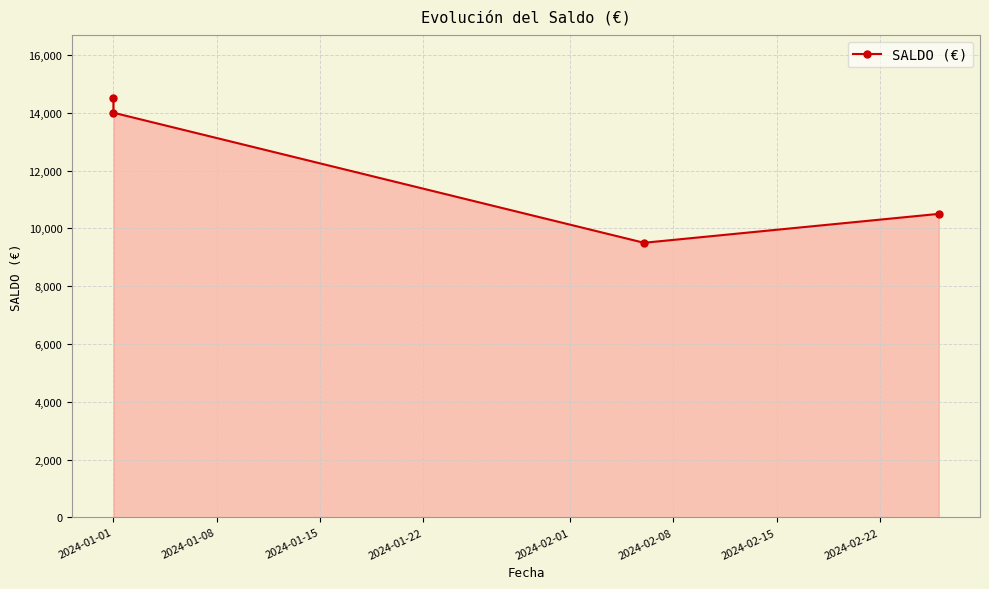

What is the difference between the maximum and second lowest values?

4000